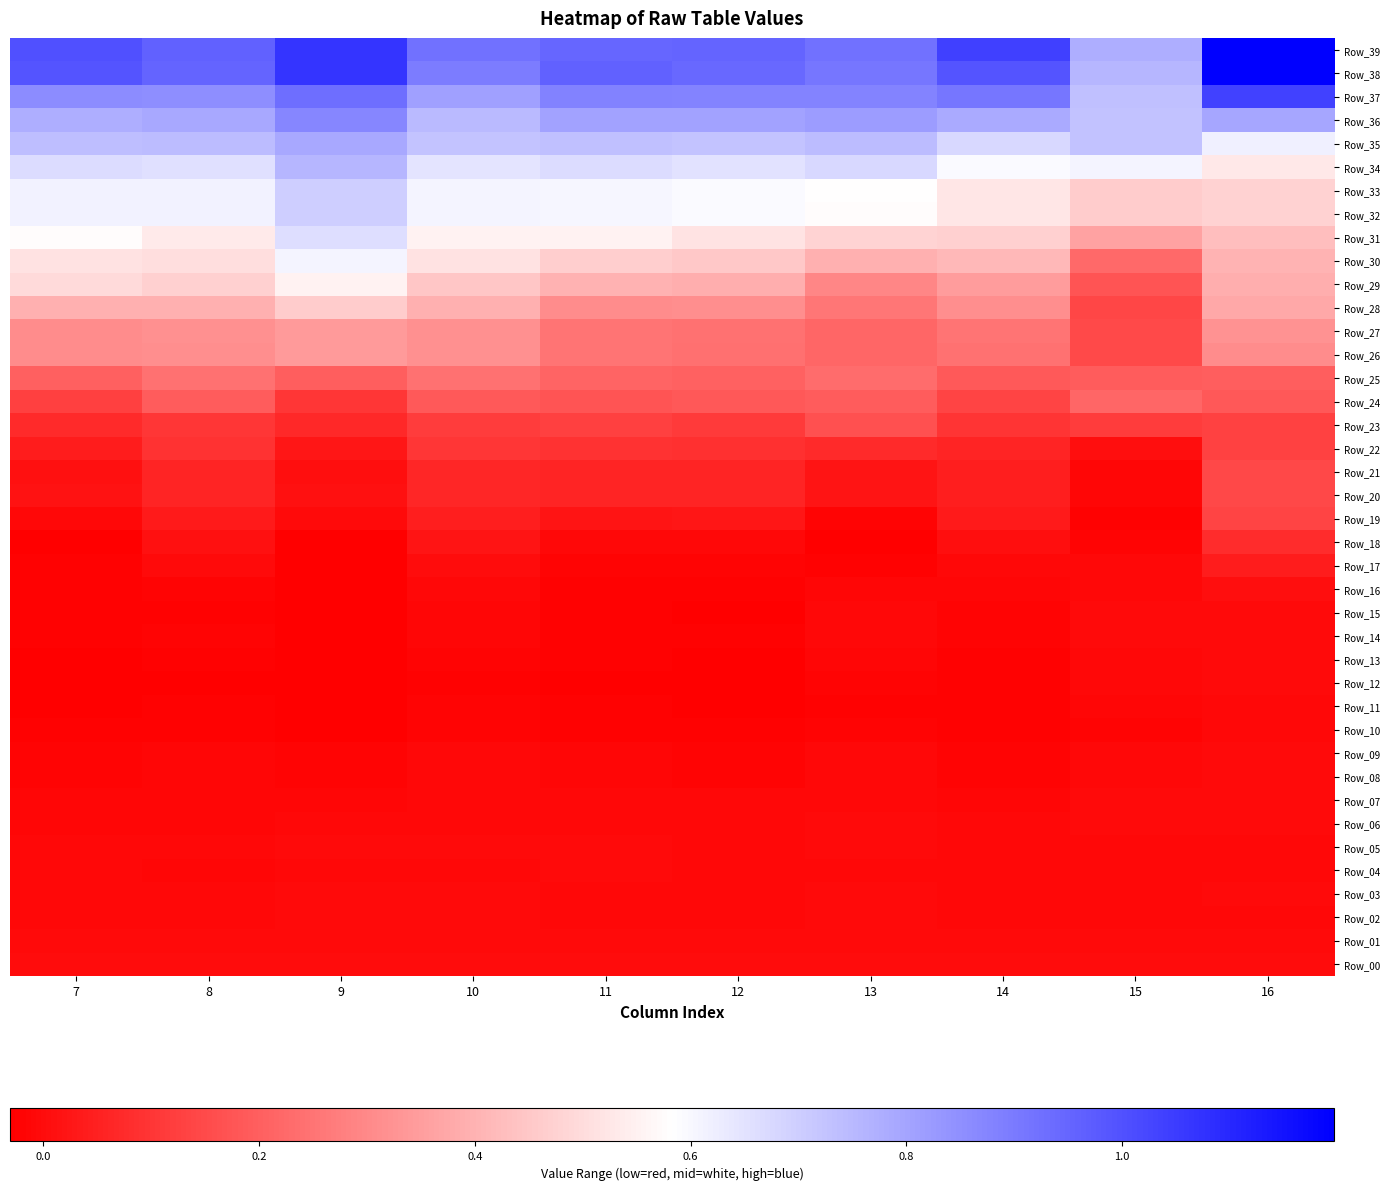

Between 13 and 9, which is larger?

13